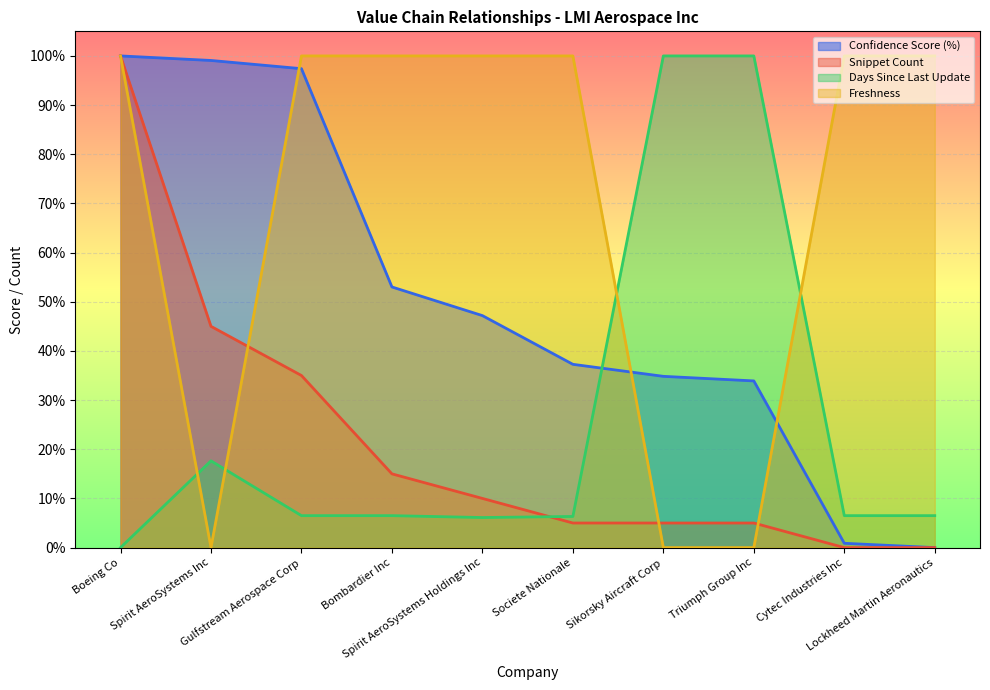

What is the difference between the highest and lowest values at Gulfstream Aerospace Corp?

0.9